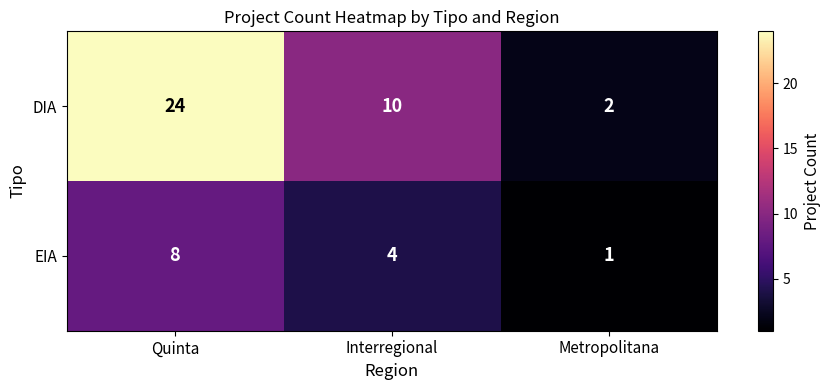

What is the sum of all EIA values?

13